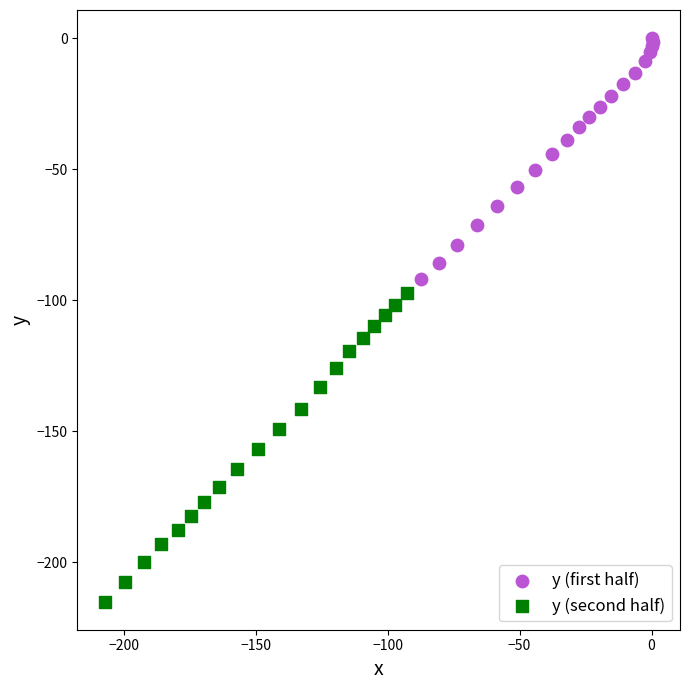

What are all the series names shown in the legend?

y (first half), y (second half)